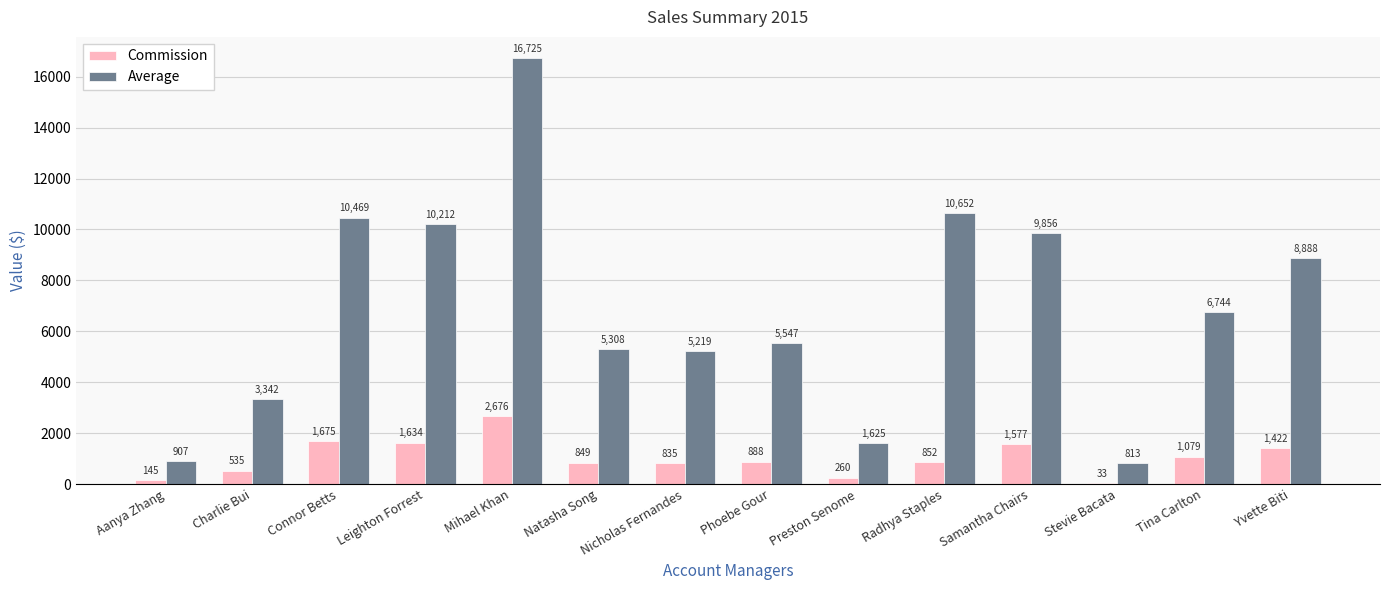

At which label does Average first exceed 6743?

Connor Betts